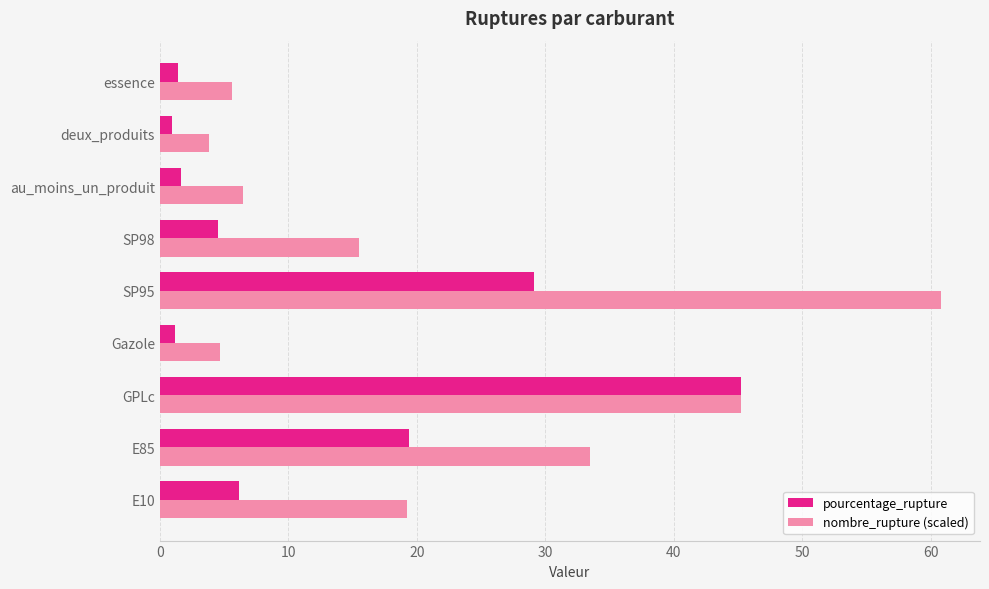

List the series in order of their peak value, highest first.

nombre_rupture (scaled), pourcentage_rupture